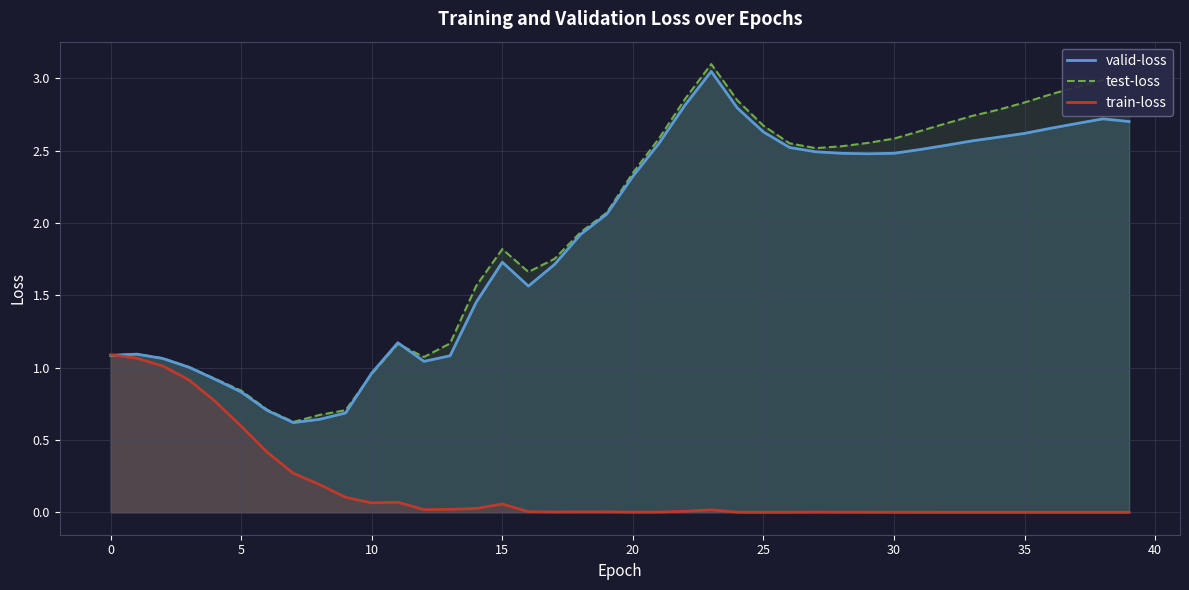

Which series has the largest range (max minus min)?

test-loss